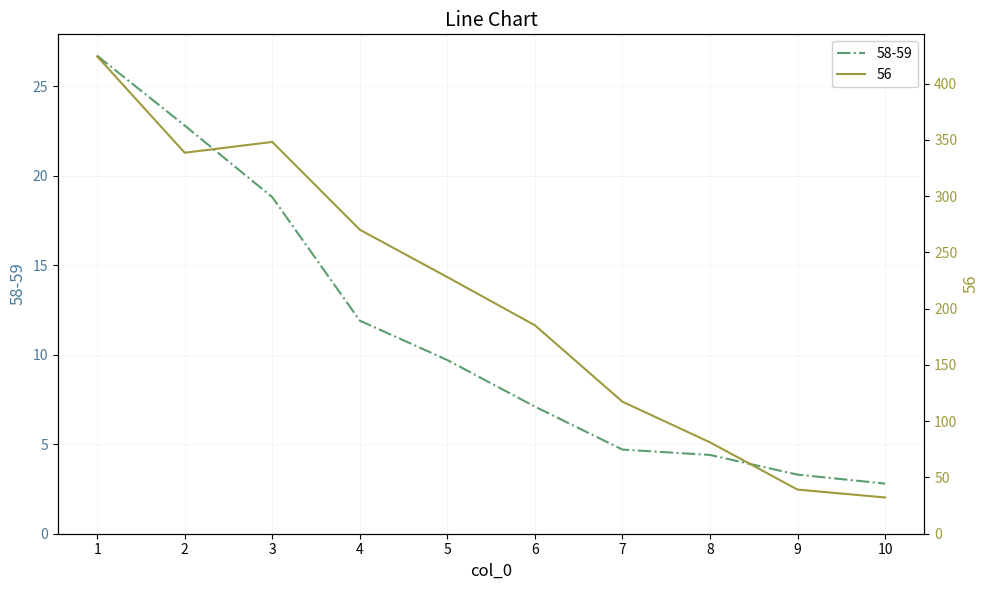

How many series are shown in this chart?

2